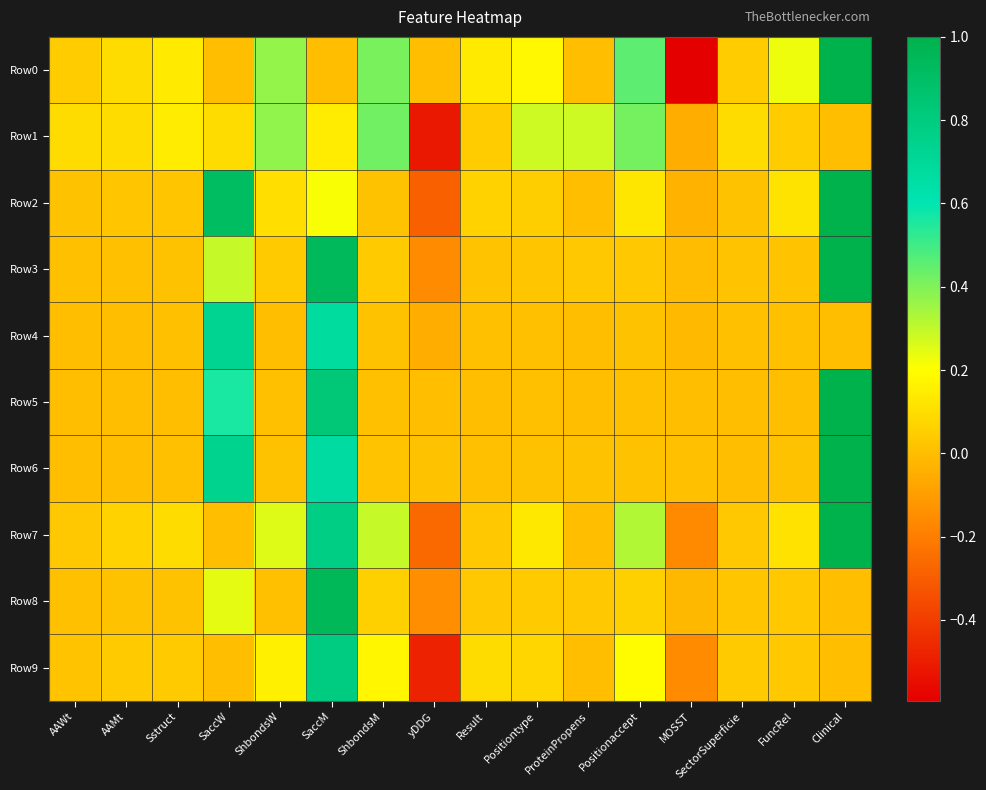

Reading left to right, list all the values displayed in this chart.

Row0: AAWt=0.0	AAMt=0.1	Sstruct=0.1	SaccW=0.0	ShbondsW=0.4	SaccM=0.0	ShbondsM=0.4	yDDG=0.0	Result=0.1	Positiontype=0.2	ProteinPropens=0.0	Positionaccept=0.5	MOSST=-0.6	SectorSuperficie=0.0	FuncRel=0.2	Clinical=1.0
Row1: AAWt=0.1	AAMt=0.1	Sstruct=0.1	SaccW=0.1	ShbondsW=0.4	SaccM=0.1	ShbondsM=0.4	yDDG=-0.5	Result=0.0	Positiontype=0.3	ProteinPropens=0.3	Positionaccept=0.4	MOSST=-0.0	SectorSuperficie=0.1	FuncRel=0.0	Clinical=0.0
Row2: AAWt=0.0	AAMt=0.0	Sstruct=0.0	SaccW=0.9	ShbondsW=0.1	SaccM=0.2	ShbondsM=0.0	yDDG=-0.3	Result=0.1	Positiontype=0.0	ProteinPropens=0.0	Positionaccept=0.1	MOSST=-0.0	SectorSuperficie=0.0	FuncRel=0.1	Clinical=1.0
Row3: AAWt=0.0	AAMt=0.0	Sstruct=0.0	SaccW=0.3	ShbondsW=0.0	SaccM=0.9	ShbondsM=0.0	yDDG=-0.2	Result=0.0	Positiontype=0.0	ProteinPropens=0.0	Positionaccept=0.0	MOSST=-0.0	SectorSuperficie=0.0	FuncRel=0.0	Clinical=1.0
Row4: AAWt=0.0	AAMt=0.0	Sstruct=0.0	SaccW=0.7	ShbondsW=0.0	SaccM=0.7	ShbondsM=0.0	yDDG=-0.0	Result=0.0	Positiontype=0.0	ProteinPropens=0.0	Positionaccept=0.0	MOSST=-0.0	SectorSuperficie=0.0	FuncRel=0.0	Clinical=0.0
Row5: AAWt=0.0	AAMt=0.0	Sstruct=0.0	SaccW=0.6	ShbondsW=0.0	SaccM=0.8	ShbondsM=0.0	yDDG=0.0	Result=0.0	Positiontype=0.0	ProteinPropens=0.0	Positionaccept=0.0	MOSST=-0.0	SectorSuperficie=0.0	FuncRel=0.0	Clinical=1.0
Row6: AAWt=0.0	AAMt=0.0	Sstruct=0.0	SaccW=0.7	ShbondsW=0.0	SaccM=0.7	ShbondsM=0.0	yDDG=0.0	Result=0.0	Positiontype=0.0	ProteinPropens=0.0	Positionaccept=0.0	MOSST=0.0	SectorSuperficie=0.0	FuncRel=0.0	Clinical=1.0
Row7: AAWt=0.0	AAMt=0.1	Sstruct=0.1	SaccW=0.0	ShbondsW=0.3	SaccM=0.8	ShbondsM=0.3	yDDG=-0.3	Result=0.0	Positiontype=0.1	ProteinPropens=0.0	Positionaccept=0.3	MOSST=-0.2	SectorSuperficie=0.0	FuncRel=0.1	Clinical=1.0
Row8: AAWt=0.0	AAMt=0.0	Sstruct=0.0	SaccW=0.2	ShbondsW=0.0	SaccM=1.0	ShbondsM=0.1	yDDG=-0.2	Result=0.0	Positiontype=0.0	ProteinPropens=0.0	Positionaccept=0.1	MOSST=-0.0	SectorSuperficie=0.0	FuncRel=0.0	Clinical=0.0
Row9: AAWt=0.0	AAMt=0.0	Sstruct=0.0	SaccW=0.0	ShbondsW=0.2	SaccM=0.8	ShbondsM=0.2	yDDG=-0.5	Result=0.1	Positiontype=0.1	ProteinPropens=0.0	Positionaccept=0.2	MOSST=-0.2	SectorSuperficie=0.0	FuncRel=0.0	Clinical=0.0